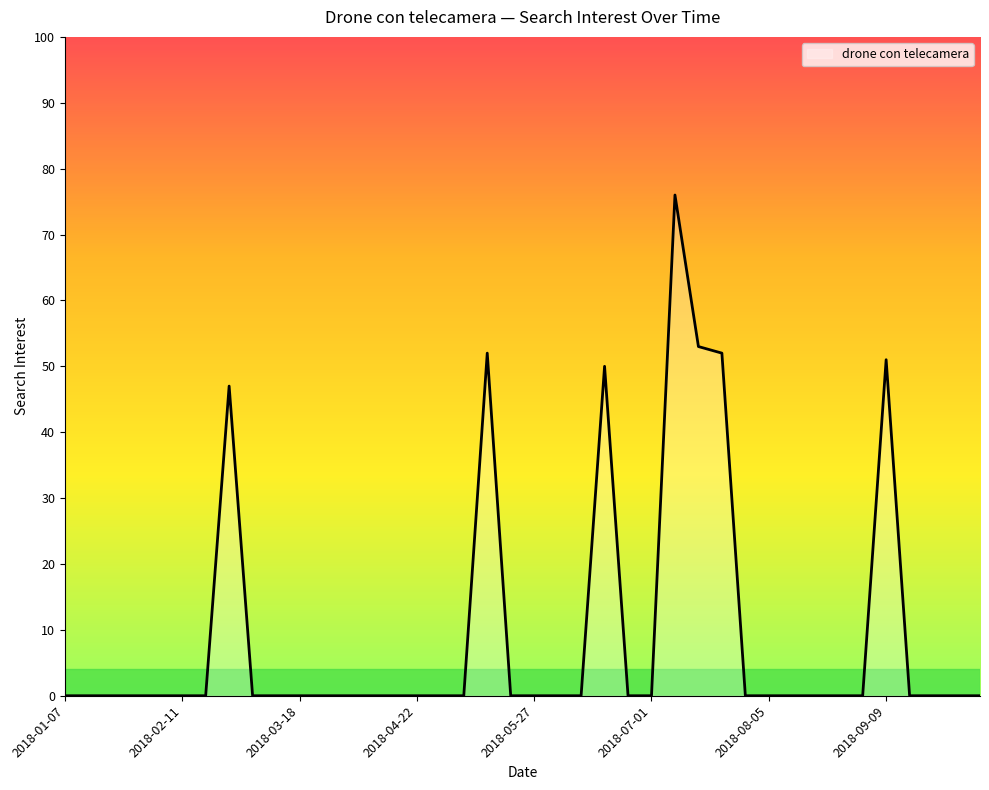

The value at 2018-01-07 is 0. True or false?

True